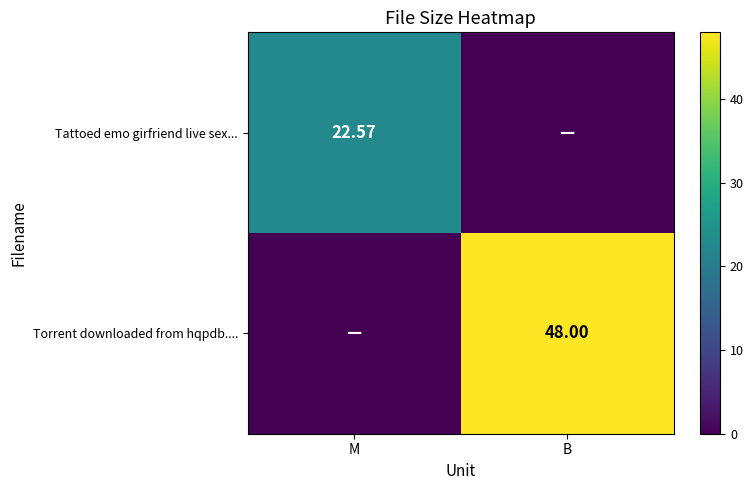

Is the value of Torrent downloaded from hqpdb.... at B greater than the value of Tattoed emo girfriend live sex... at M?

Yes